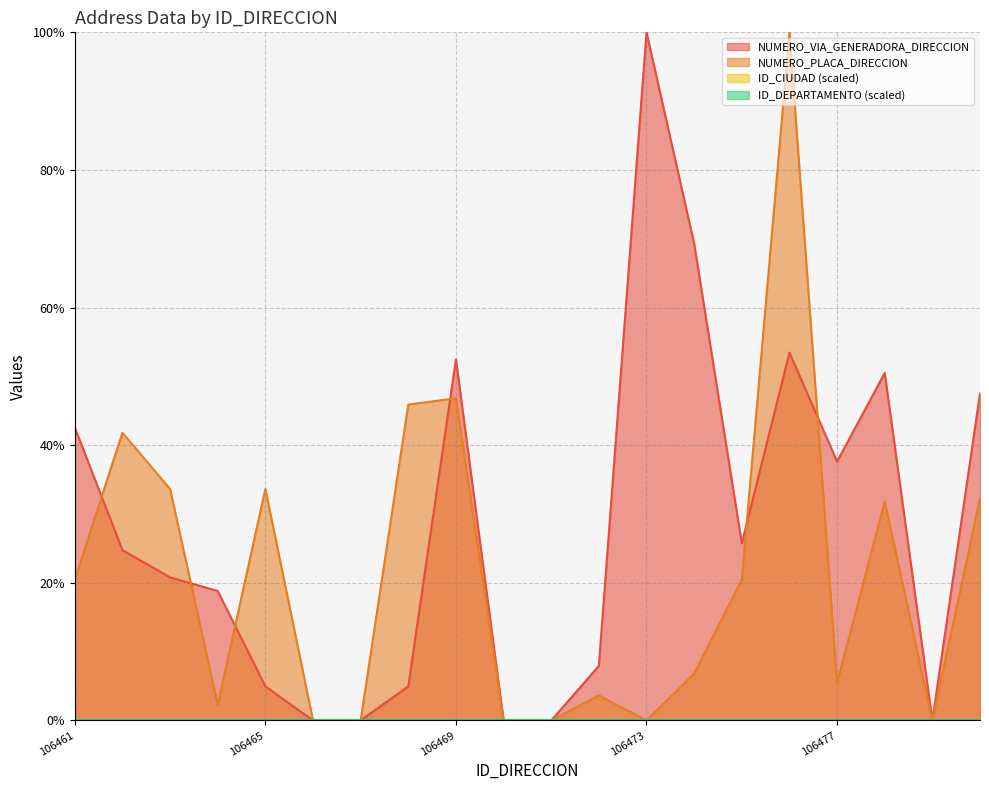

True or false: NUMERO_PLACA_DIRECCION has more than 1 interior local peaks.

True